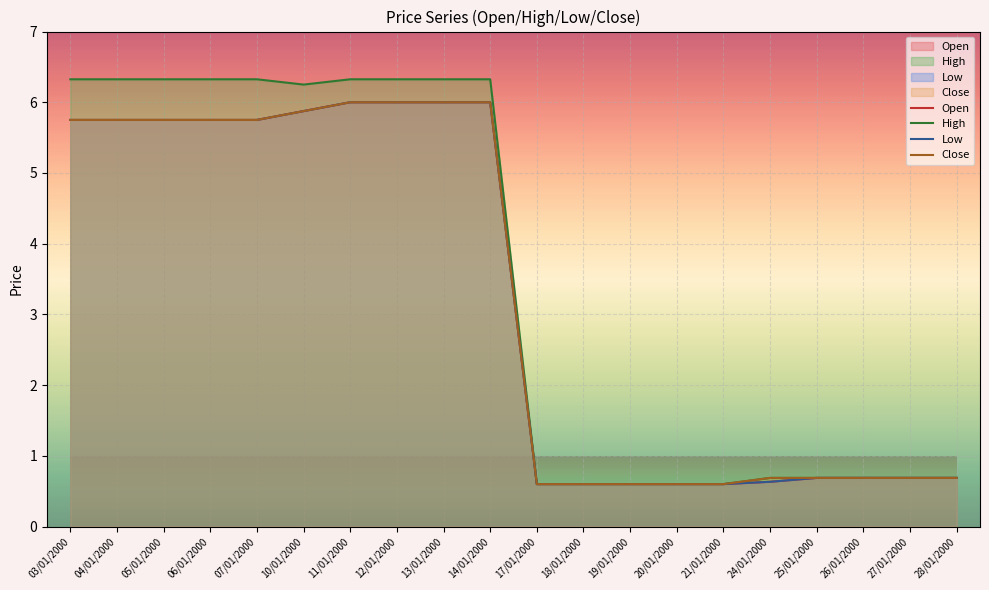

What is the highest value of the Open series?

6.0